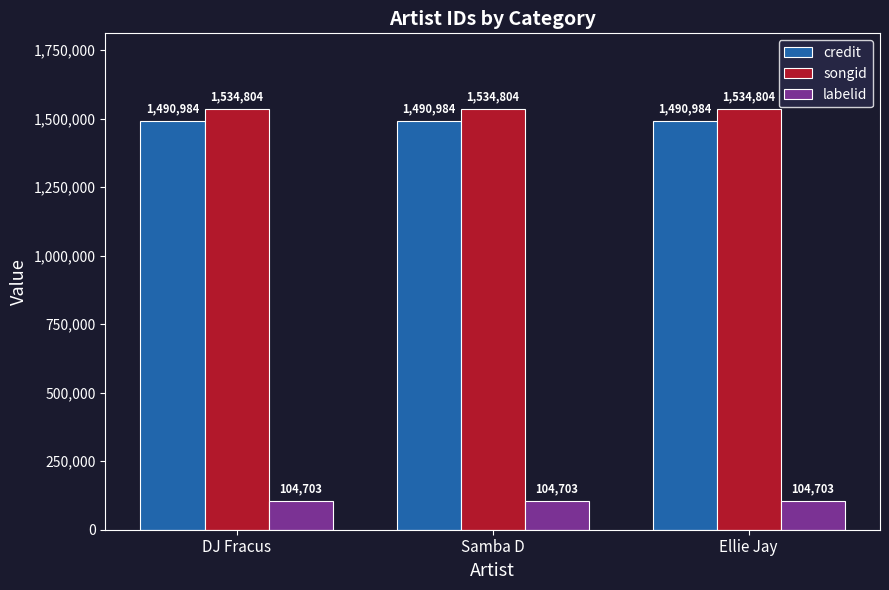

What are all the series names shown in the legend?

credit, songid, labelid